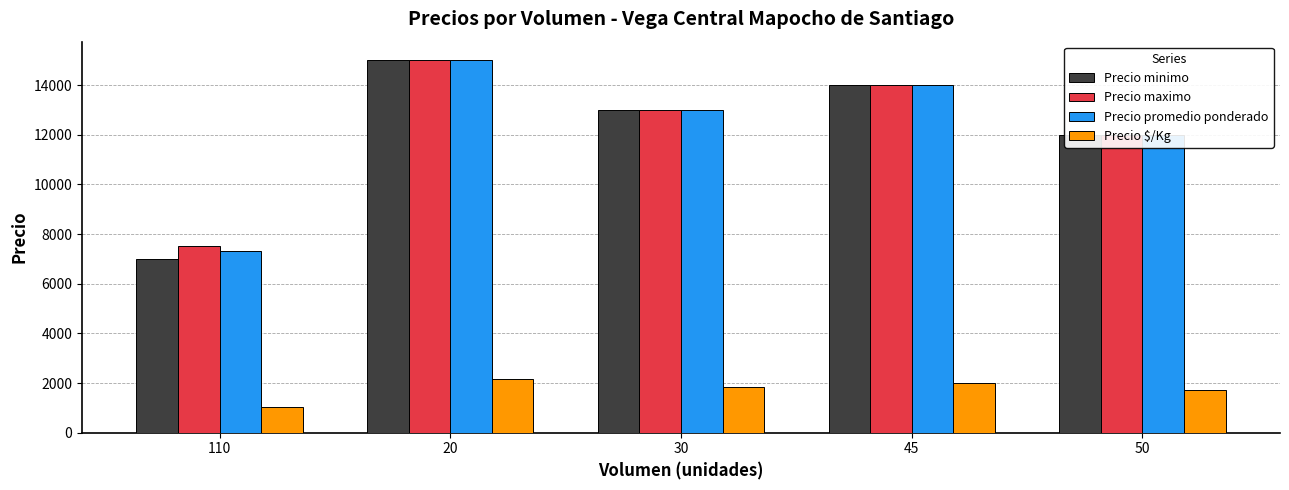

How many categories are shown in the chart?

5